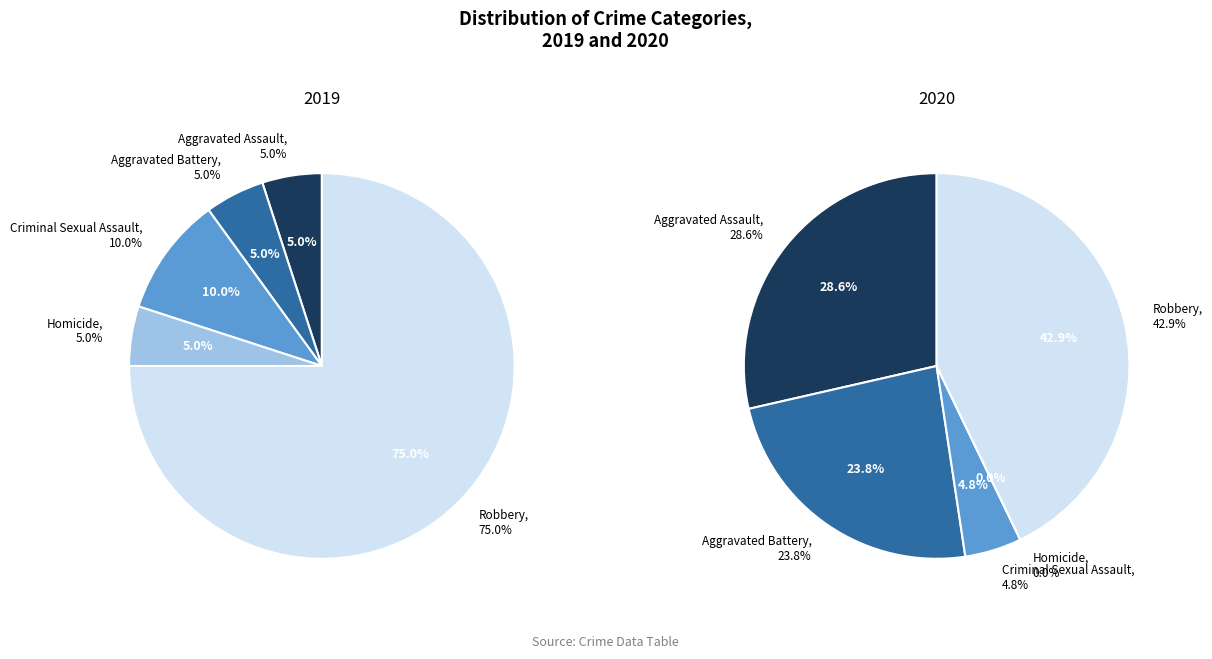

Between values_2019 and values_2020, which series saw the biggest shift?

values_2020